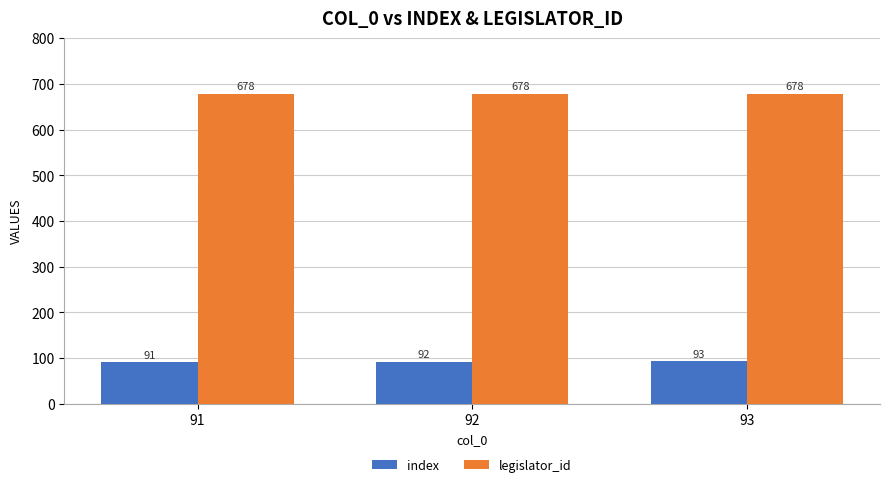

At how many categories does at least one series exceed 138?

3